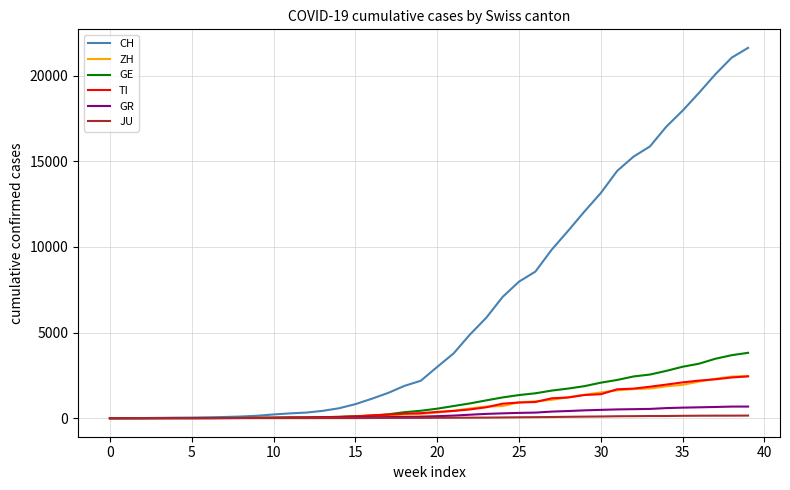

Which series has the widest spread of values?

CH